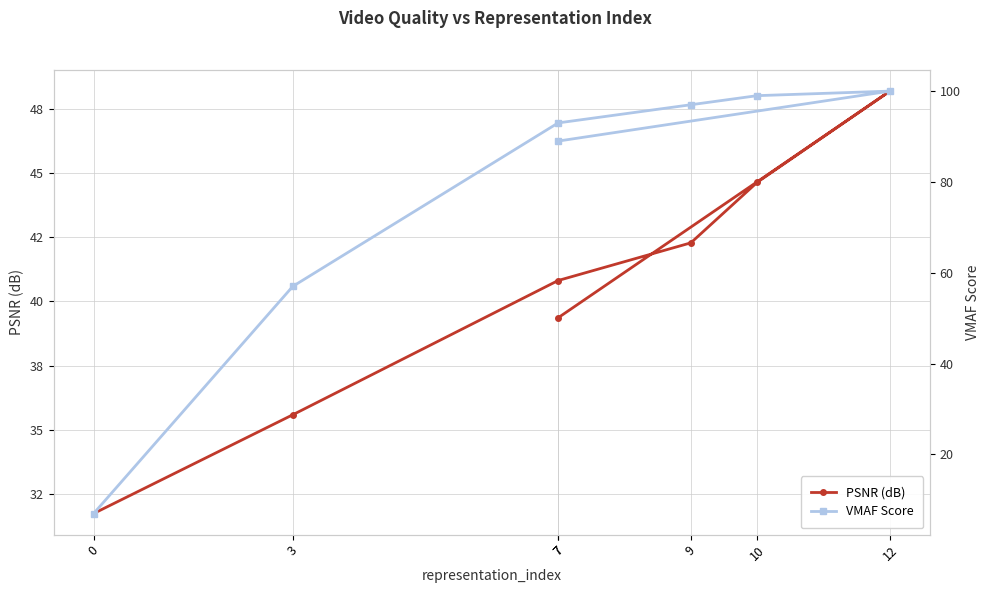

Reading right to left, transcribe all the data shown in this chart.

PSNR (dB): 7=39.4	12=48.2	10=44.6	9=42.3	7=40.8	3=35.6	0=31.7
VMAF Score: 7=89.0	12=100.0	10=99.0	9=97.0	7=93.0	3=57.0	0=7.0